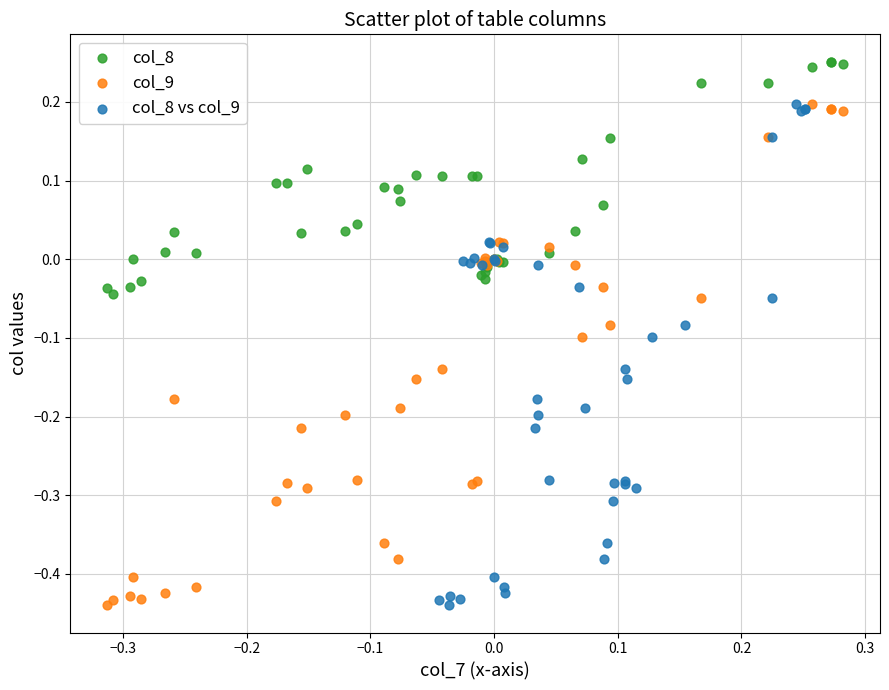

What are all the series names shown in the legend?

col_8, col_9, col_8 vs col_9